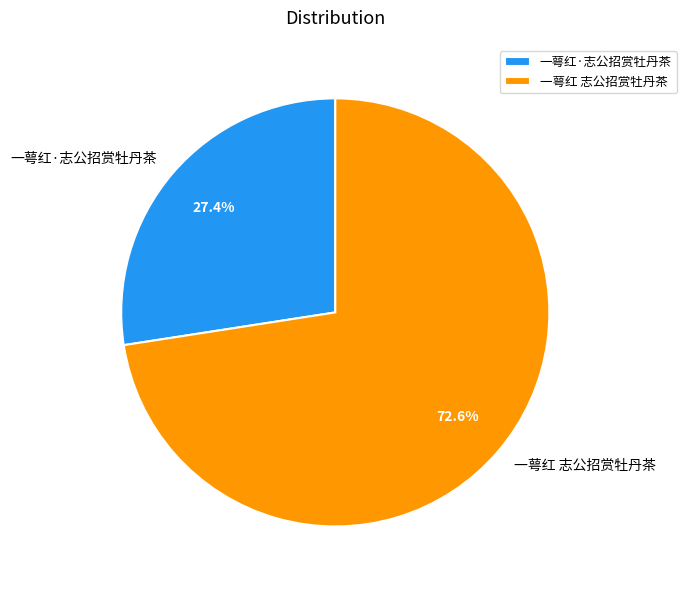

To the nearest percent, what is the combined percentage of 一萼红·志公招赏牡丹茶 and 一萼红 志公招赏牡丹茶?

100%